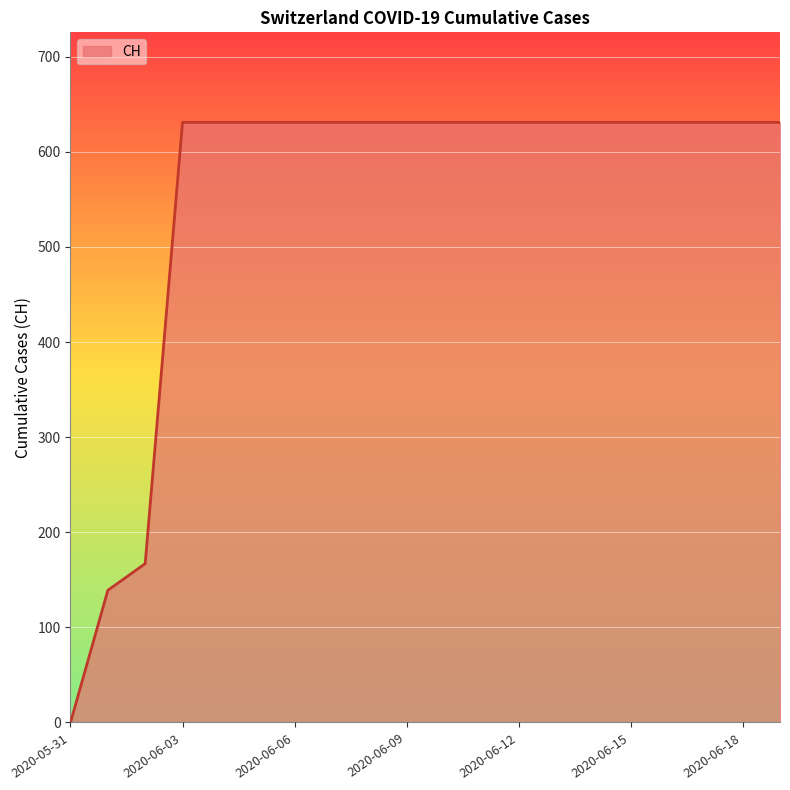

How many positive values are there?

19